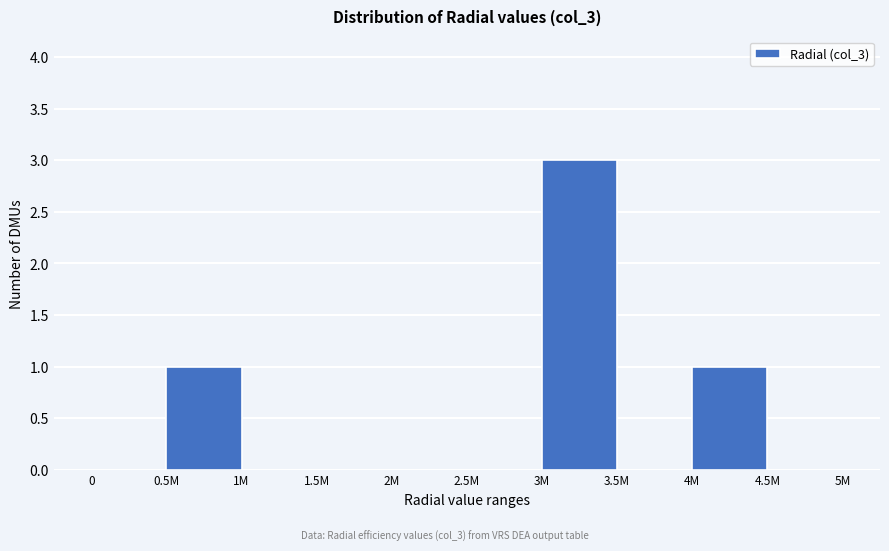

Reading left to right, transcribe all the data shown in this chart.

0=0	0.5M=1	1M=0	1.5M=0	2M=0	2.5M=0	3M=3	3.5M=0	4M=1	4.5M=0